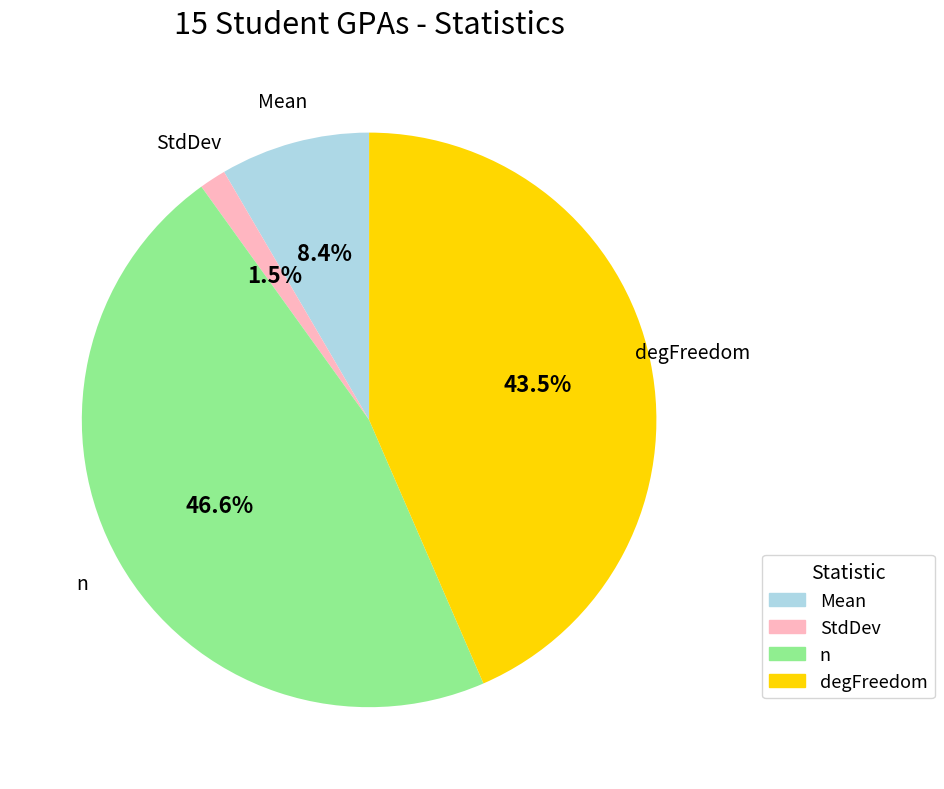

Does any single category account for the majority?

No